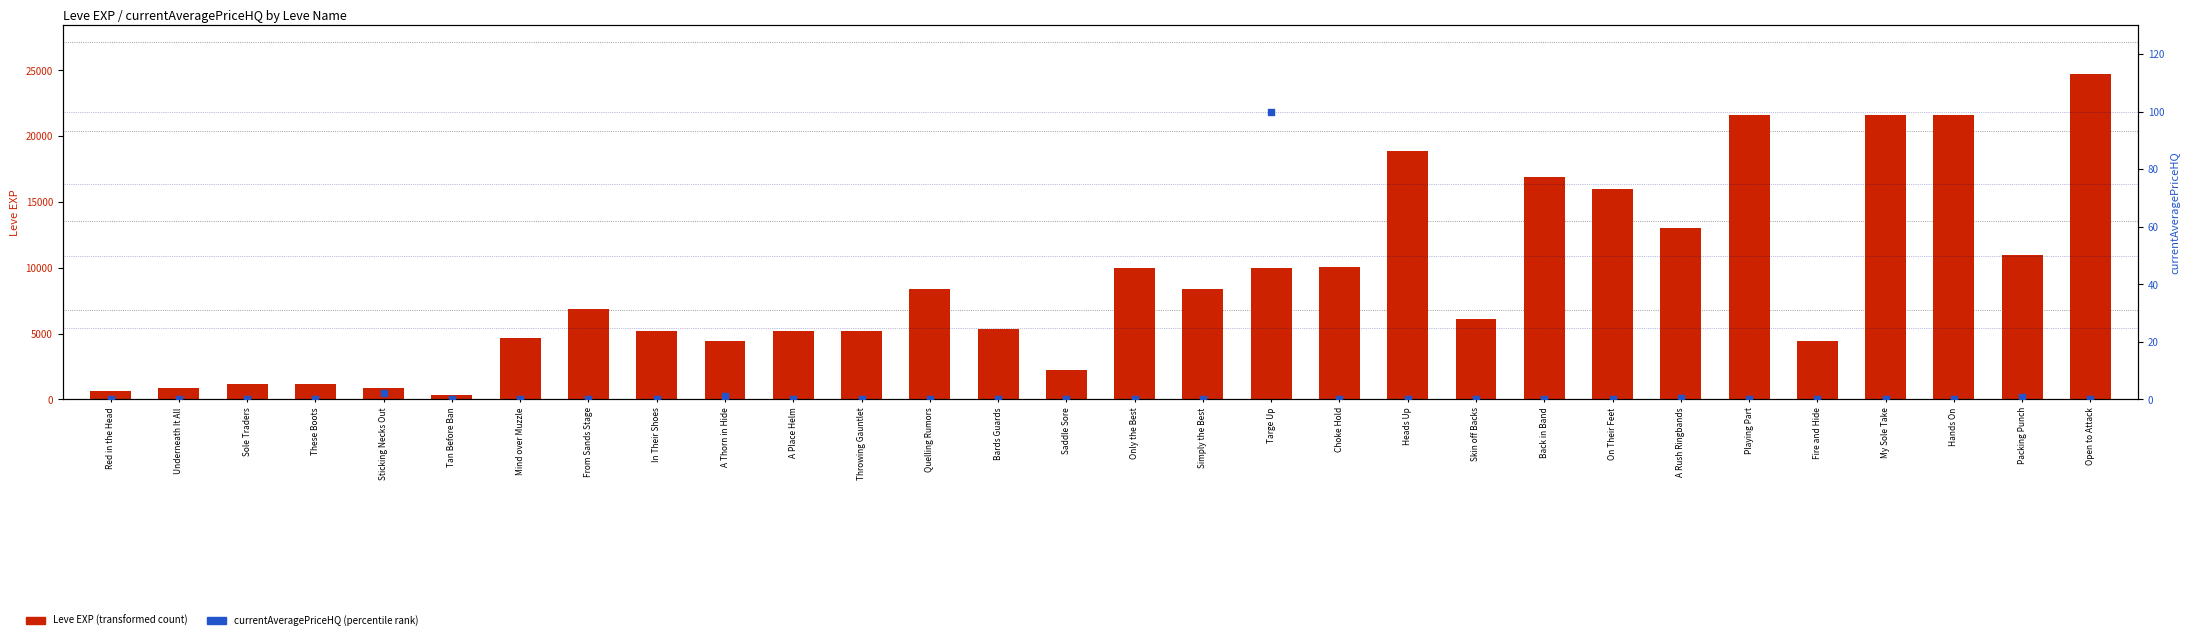

At which category is the sum across all series the highest?

Open to Attack